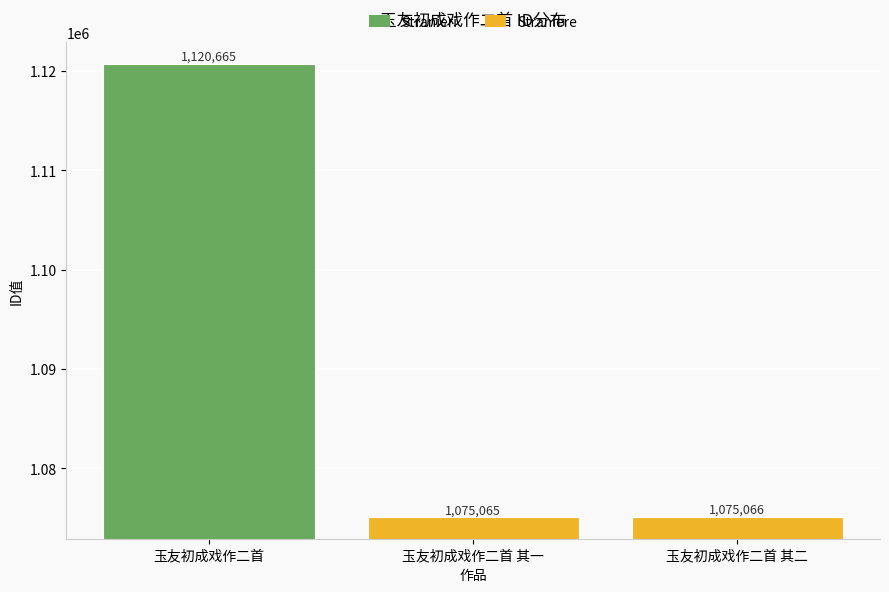

True or false: the data shows 1690708 at 玉友初成戏作二首 其二.

False